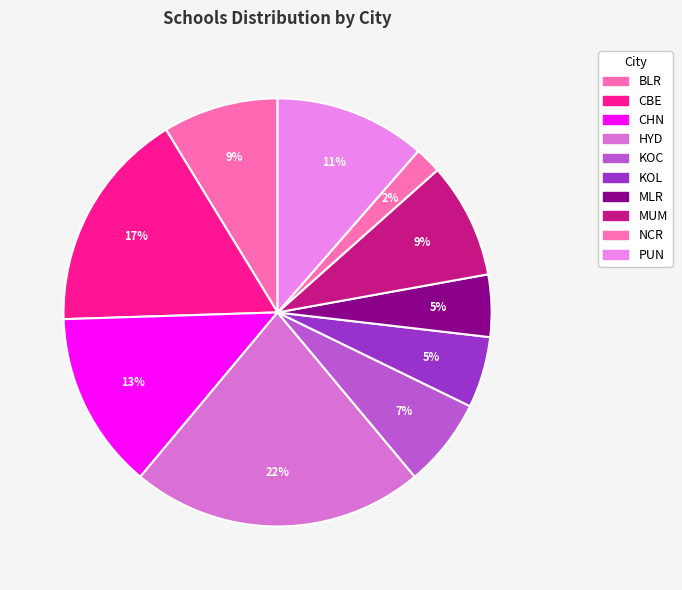

Does CBE account for over 50% of the chart?

No